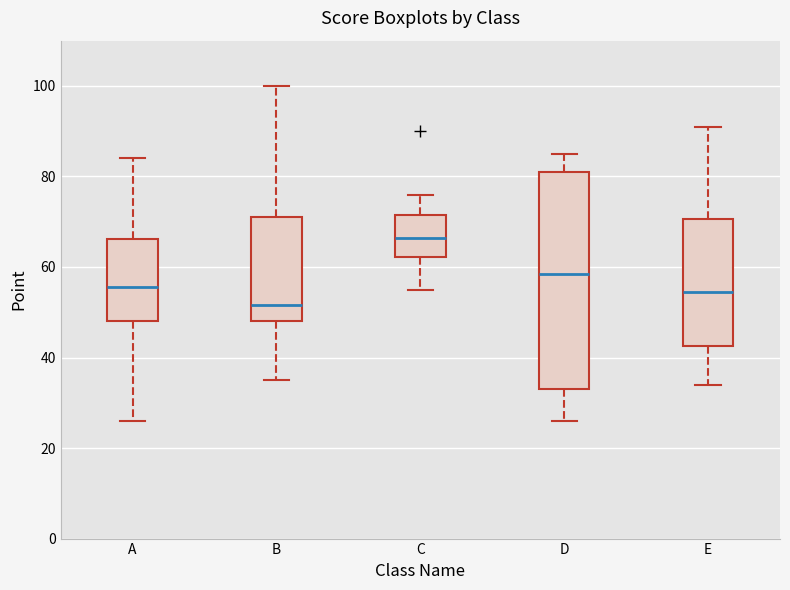

Reading left to right, read every box against the y-axis: the position of its median line, the range the box covers, and the ends of its whiskers. The values are not printed on the chart, so give them approximately, as read against the axis.

A: median 56, box 48 to 66, whiskers 26 to 84
B: median 52, box 48 to 72, whiskers 36 to 100
C: median 66, box 62 to 72, whiskers 56 to 76
D: median 58, box 34 to 82, whiskers 26 to 86
E: median 54, box 42 to 70, whiskers 34 to 92